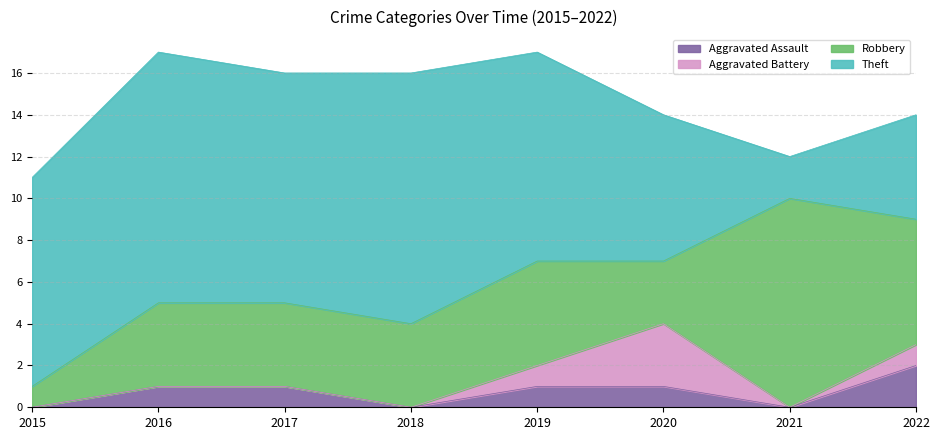

The Aggravated Battery series shows 3 at 2020. True or false?

True